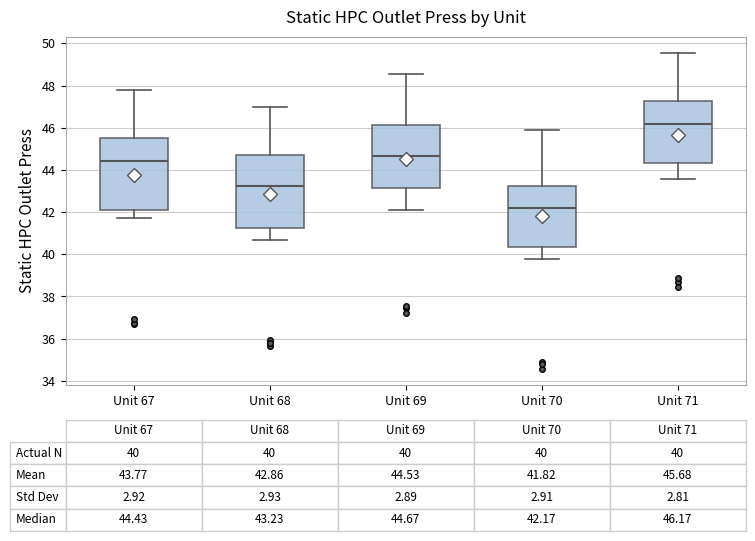

Which box's median line is the lowest?

Unit 70